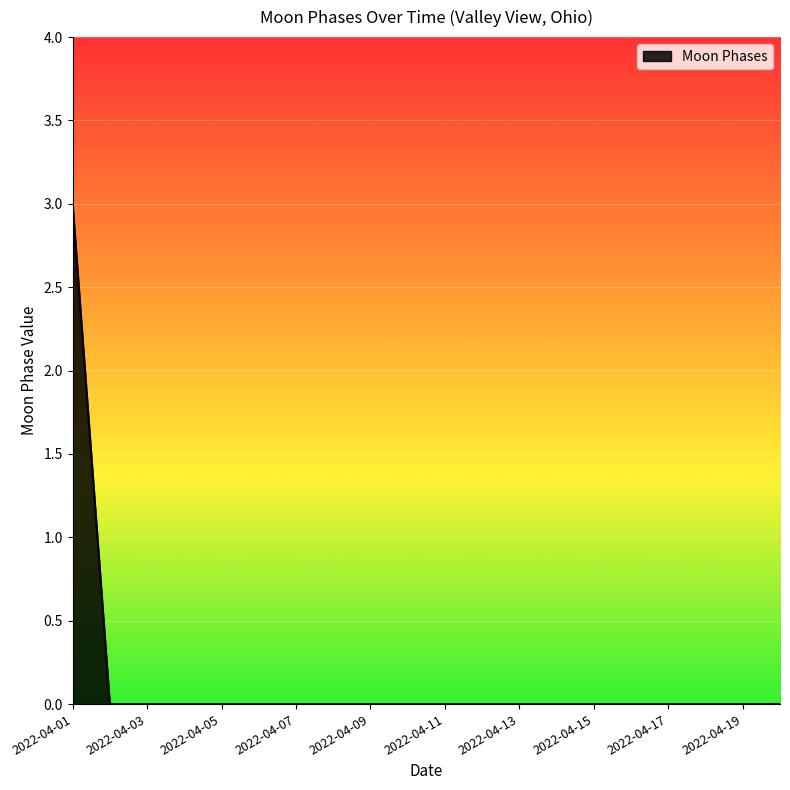

What is the greatest value displayed?

3